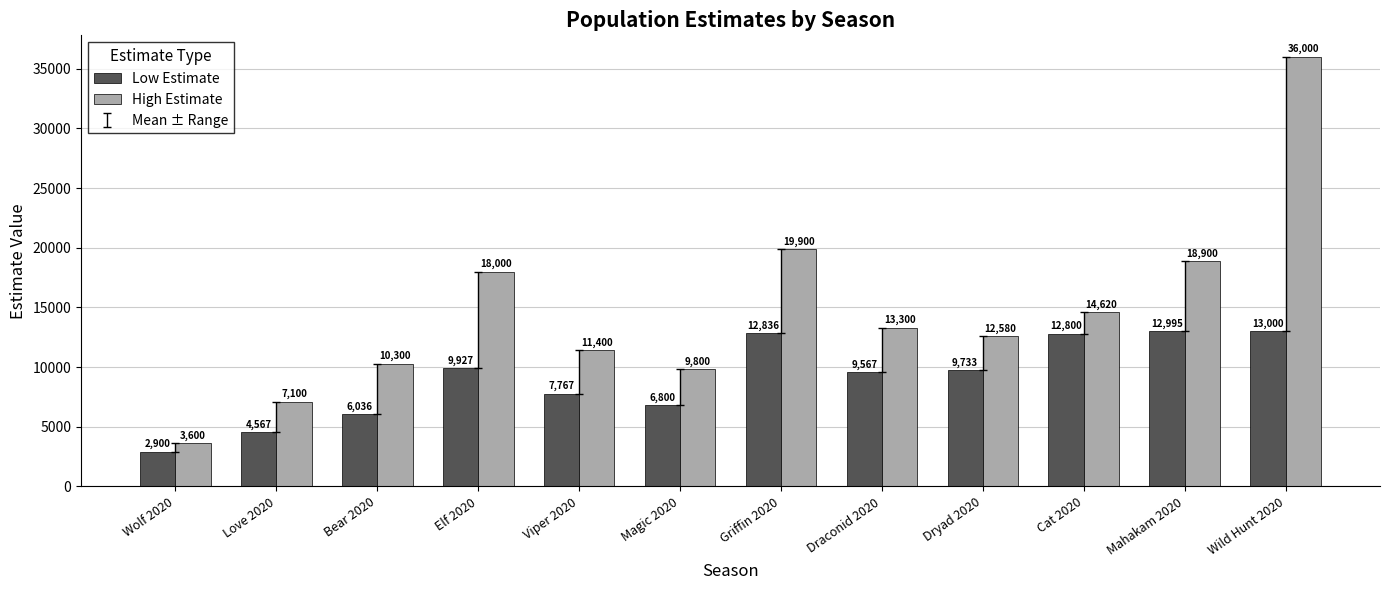

True or false: Low Estimate has a value of 4708.2 at Wolf 2020.

False